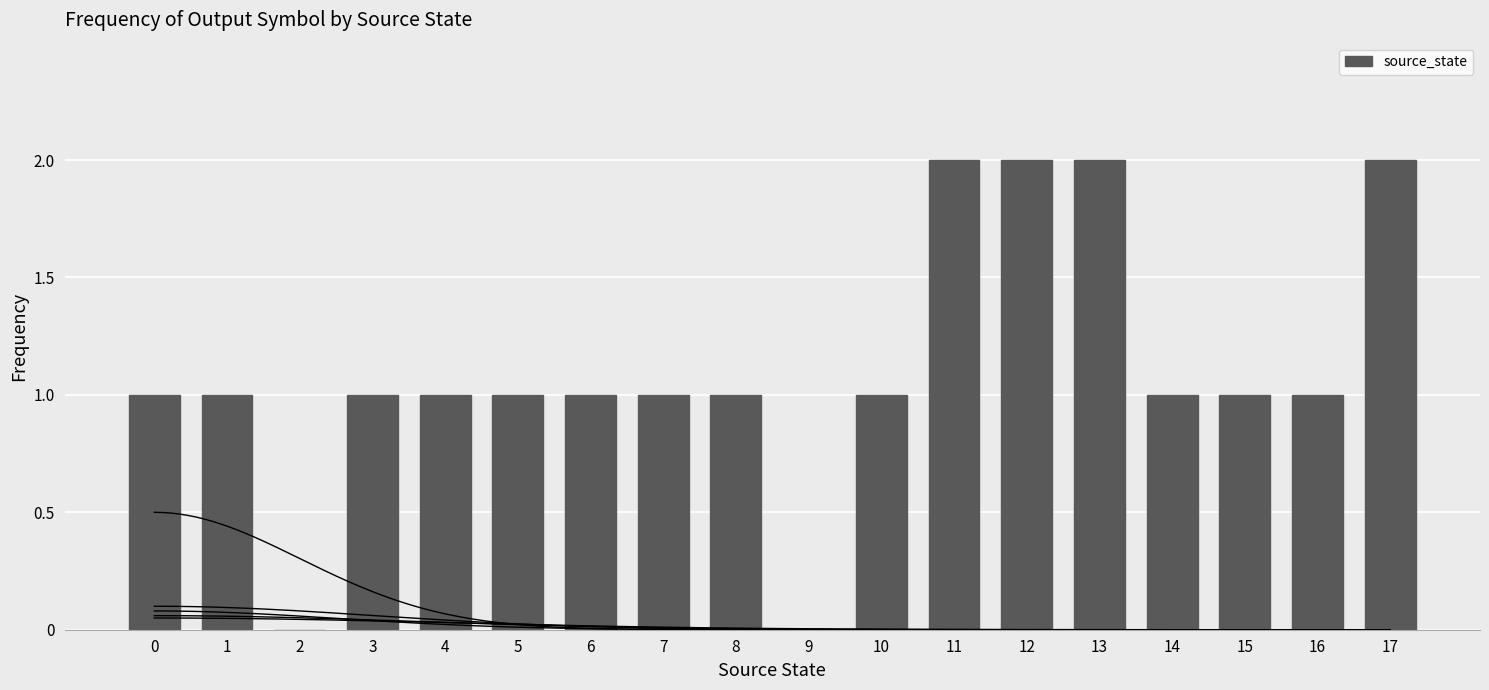

Approximately how many times larger is the value at 13 compared to 10?

2.0